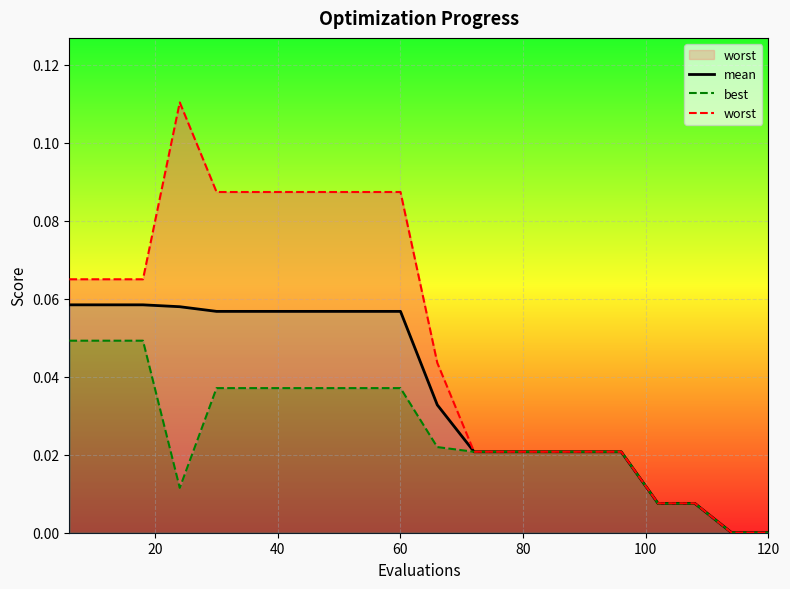

What is the total value across all series at 60?

0.2